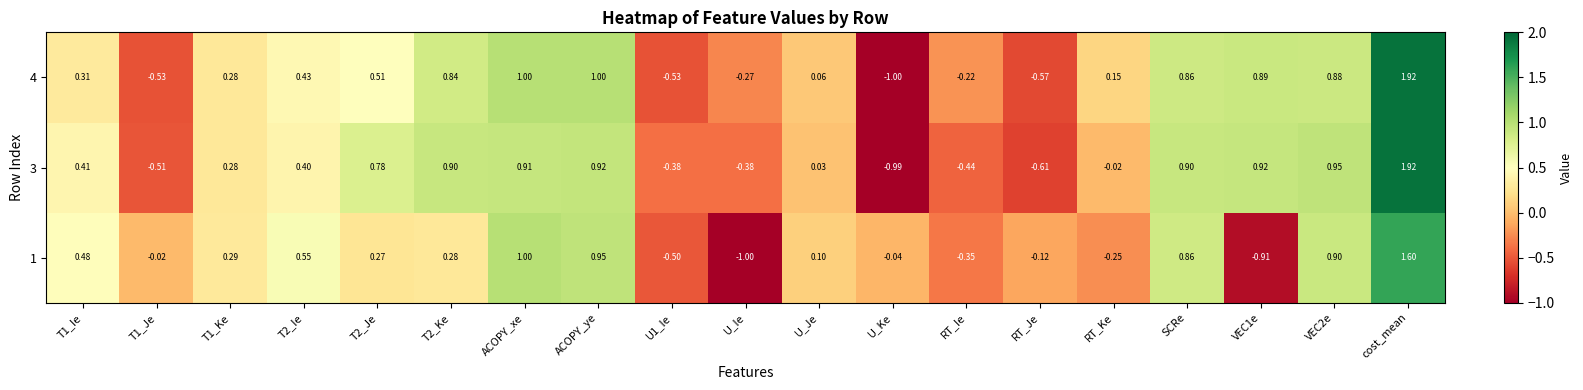

Which category has the lowest value in the 1 series?

U_Ie